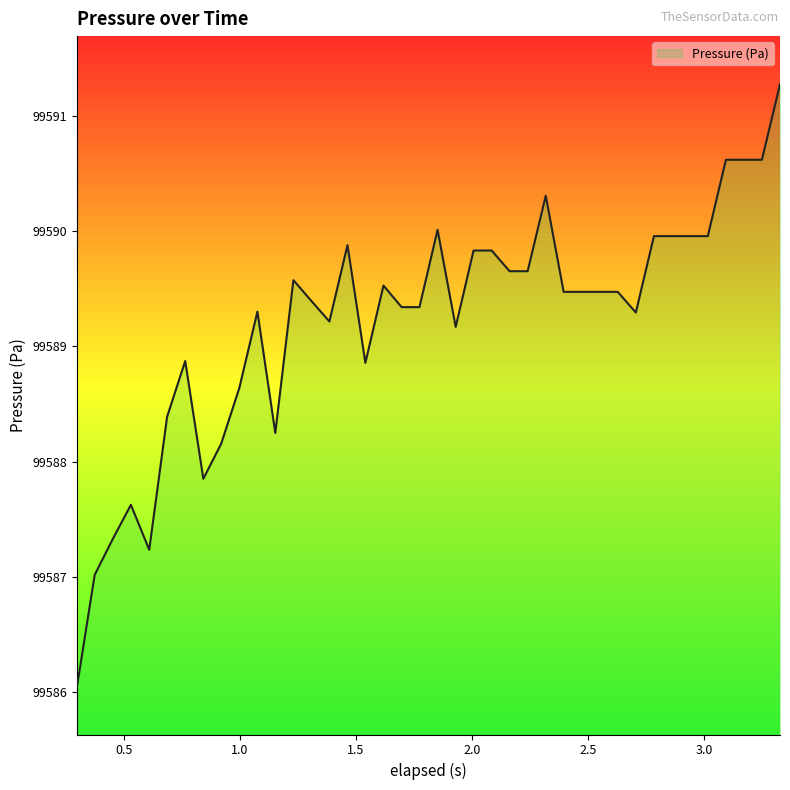

What is the smallest value displayed?

99586.0